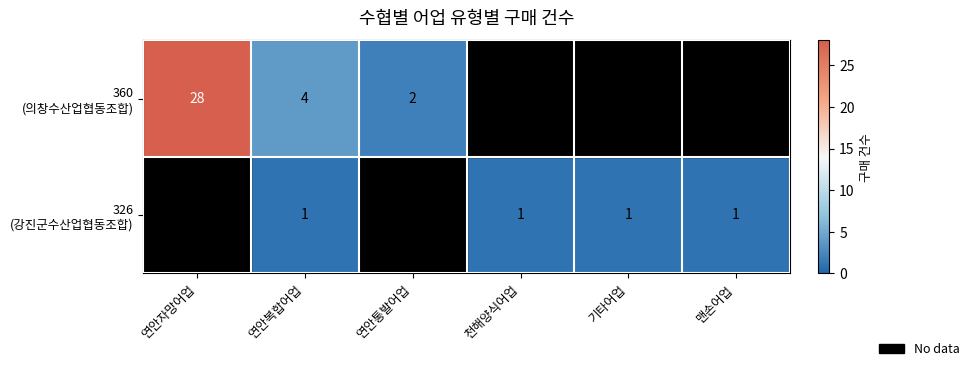

Rank the series by their average value, from lowest to highest.

326 (강진군수산업협동조합), 360 (의창수산업협동조합)